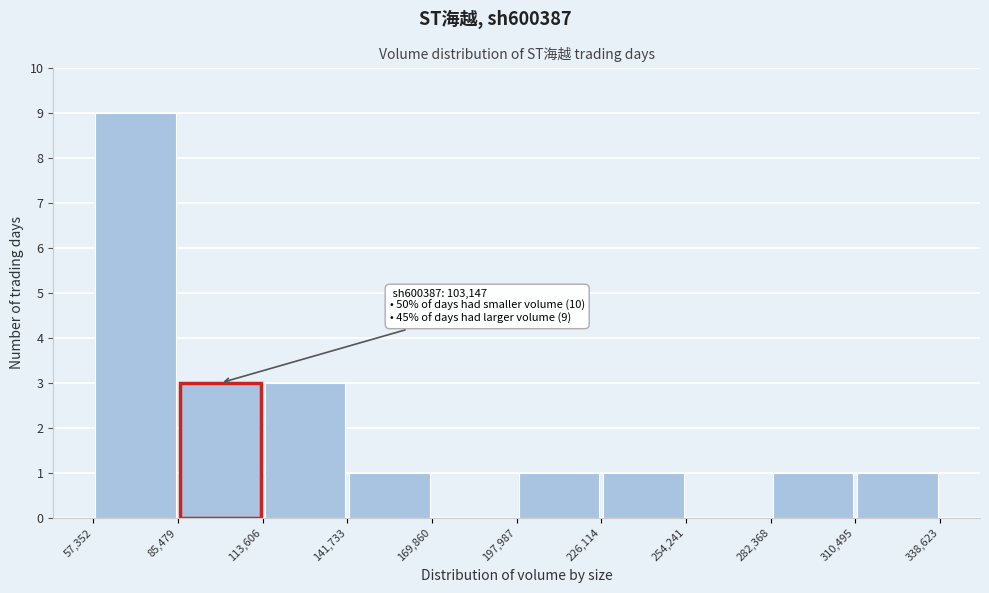

Over which range of the x-axis is the bar tallest?

57,352 to 85,479